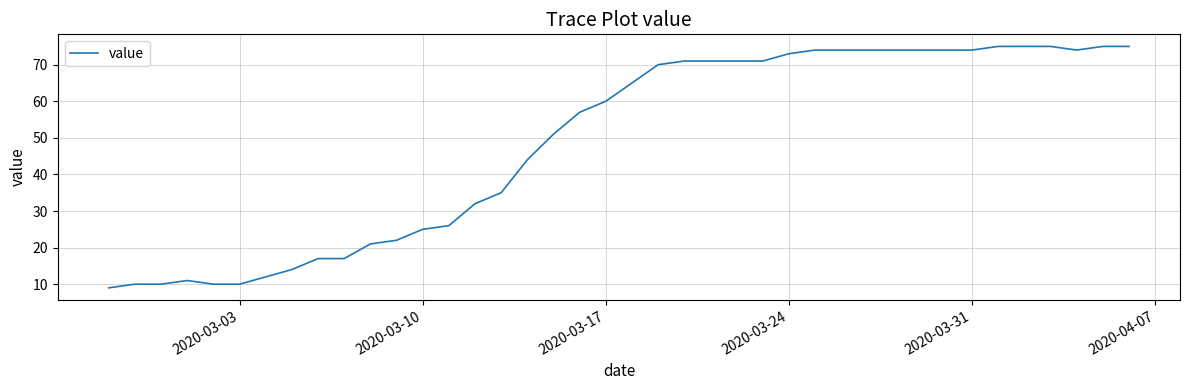

What is the difference between the maximum and minimum values?

66